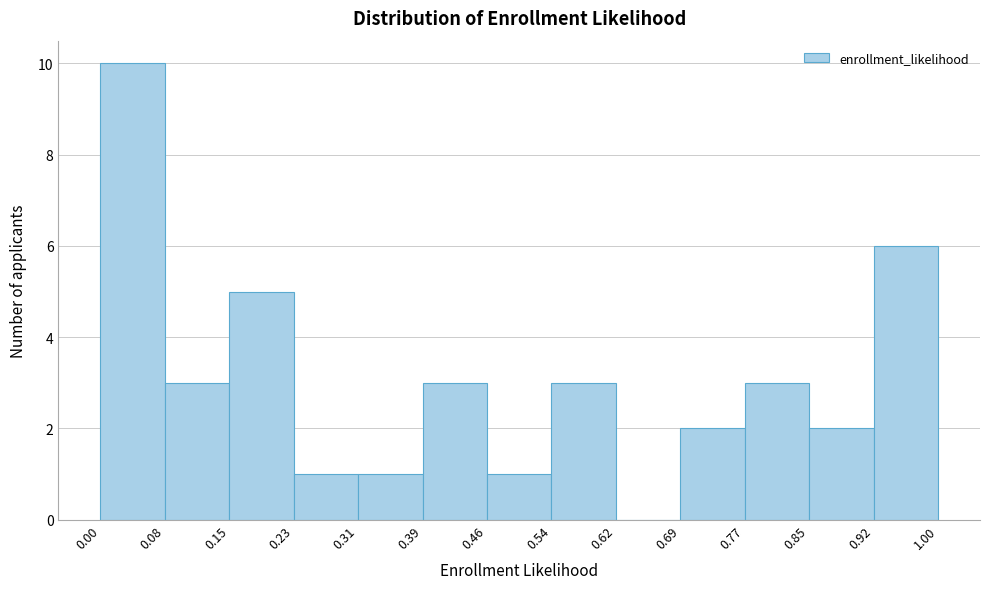

What is the height of the bar covering 0.00 to 0.08 on the x-axis? The values are not printed on the chart, so give them approximately, as read against the axis.

10